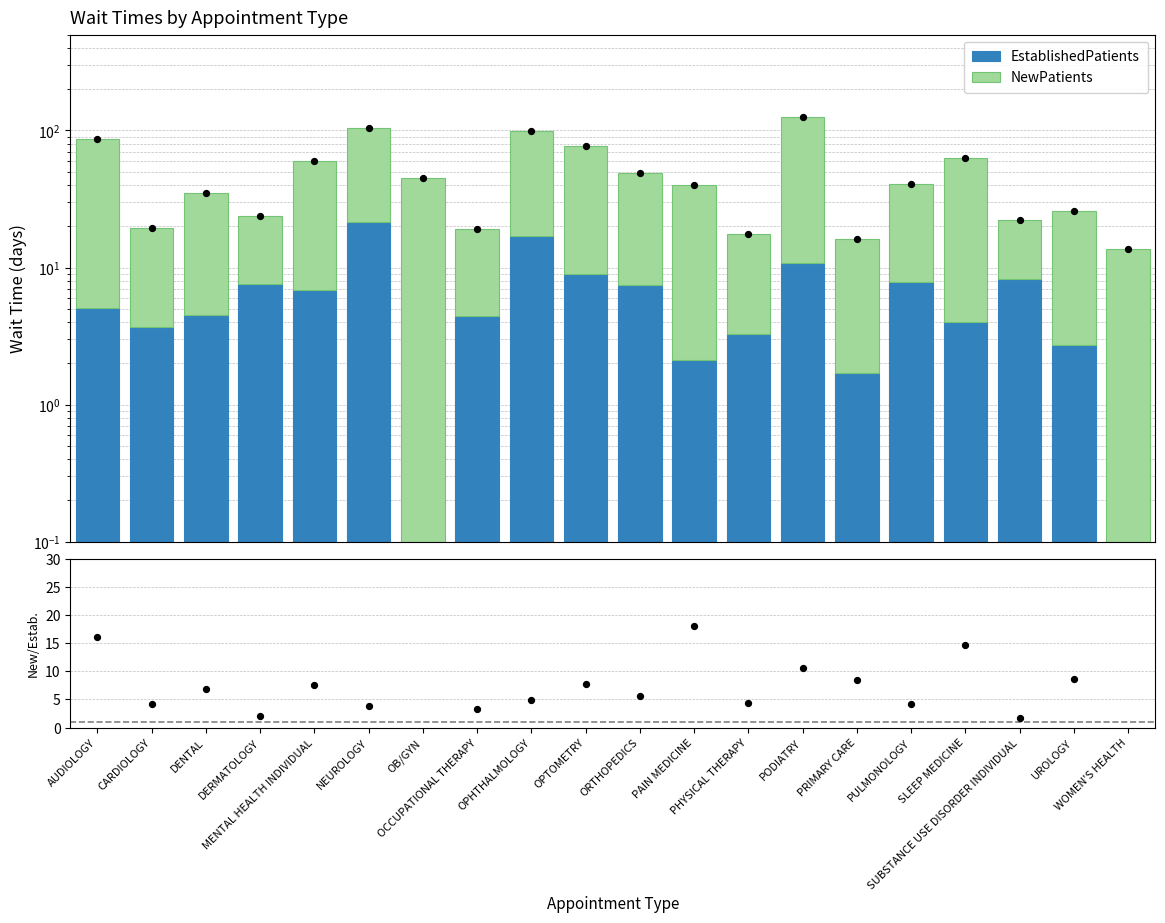

Which series has the widest spread of Y values?

NewPatients